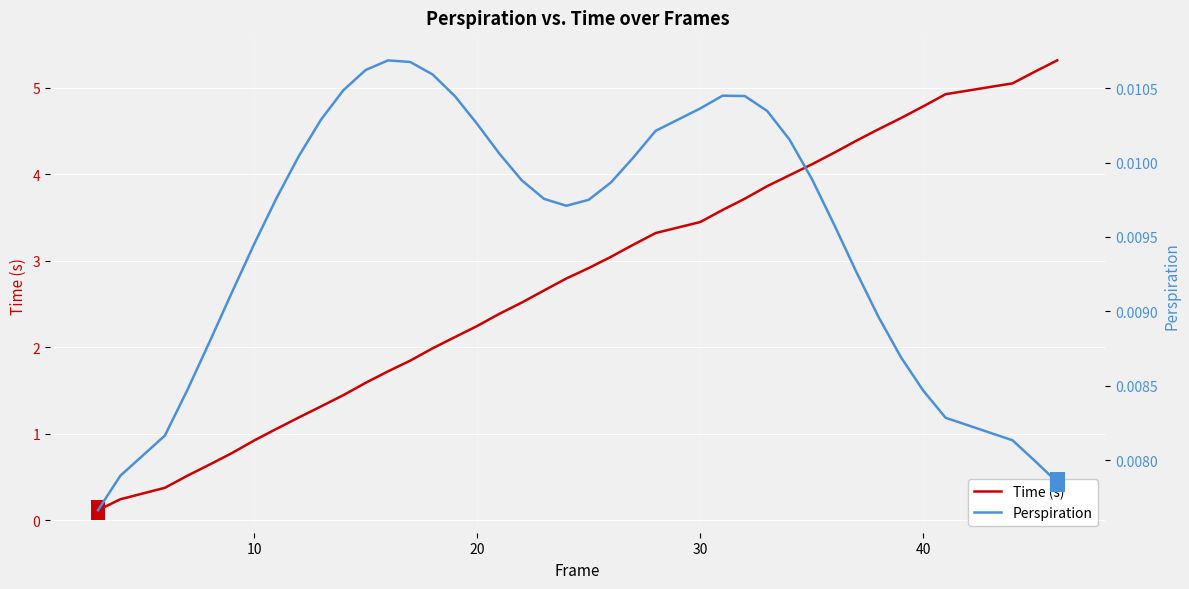

What is the highest value of the Time (s) series?

5.3